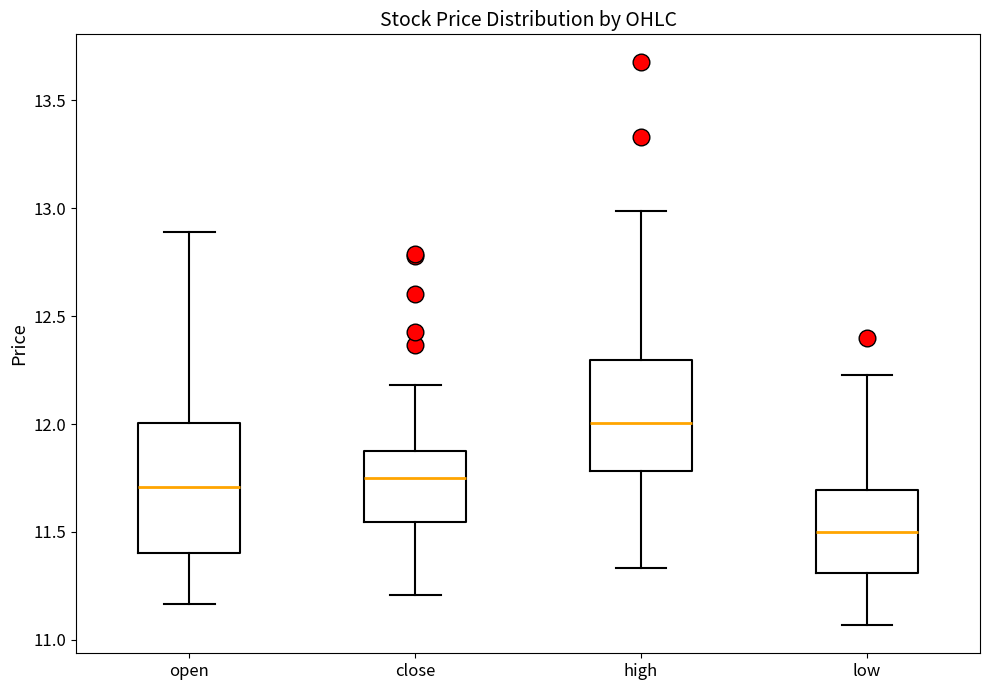

Reading left to right, transcribe this box plot: for each box, give where its median line is, the range the box spans, and where its two whiskers end, as read against the y-axis. The values are not printed on the chart, so give them approximately, as read against the axis.

open: median 11.70, box 11.40 to 12.00, whiskers 11.15 to 12.90
close: median 11.75, box 11.55 to 11.90, whiskers 11.20 to 12.20
high: median 12.00, box 11.80 to 12.30, whiskers 11.35 to 13.00
low: median 11.50, box 11.30 to 11.70, whiskers 11.05 to 12.25